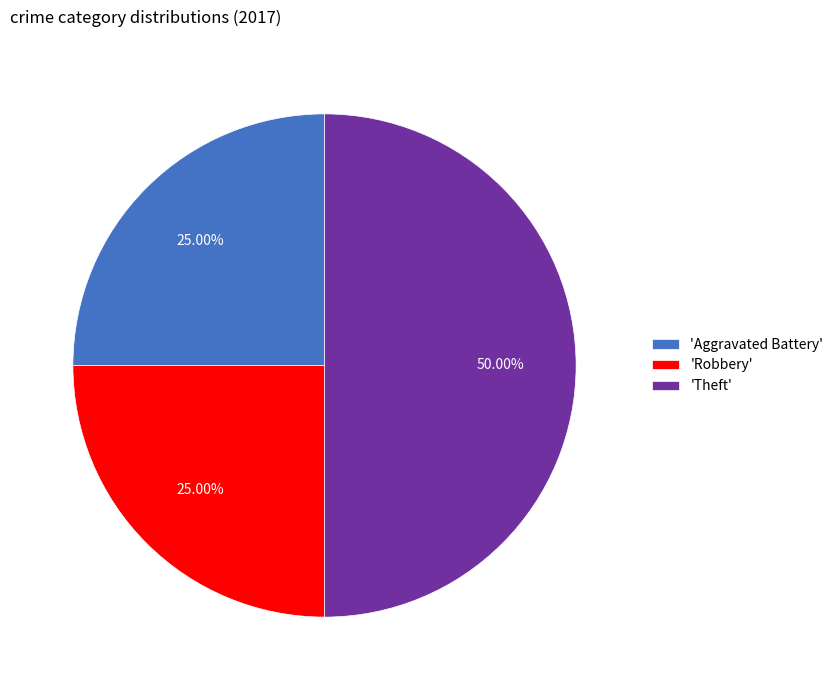

How many slices are in this pie chart?

3